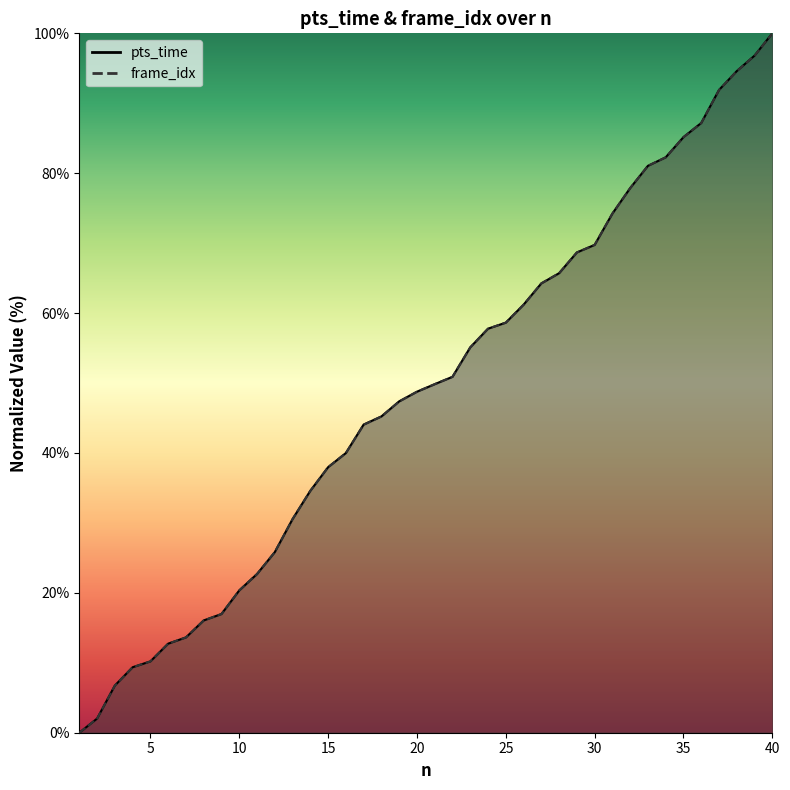

How many data points in pts_time are above 49?

20